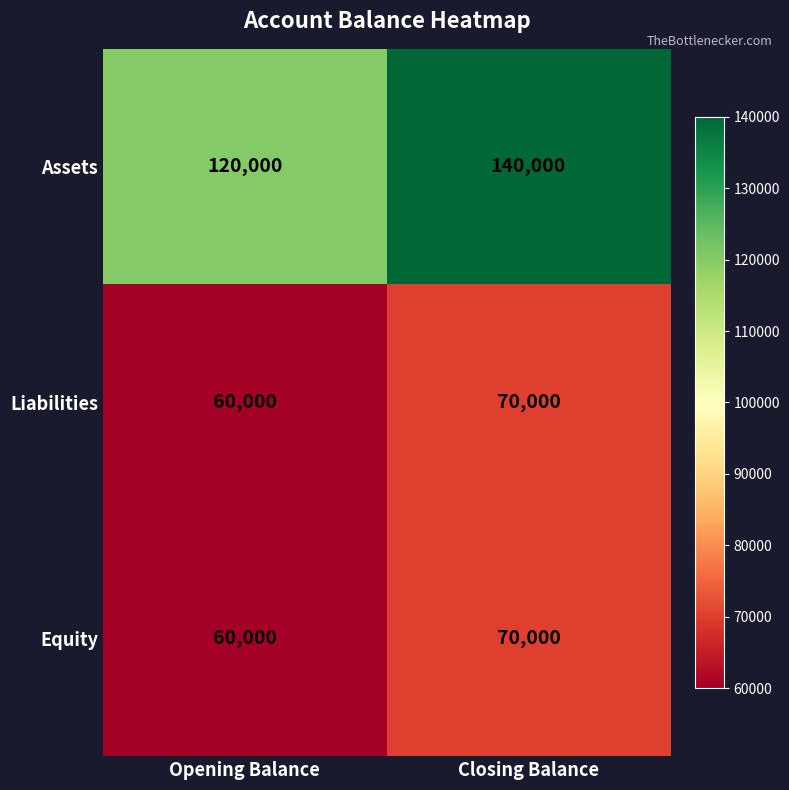

What value does the Assets series have at Closing Balance, to the nearest 50?

140000